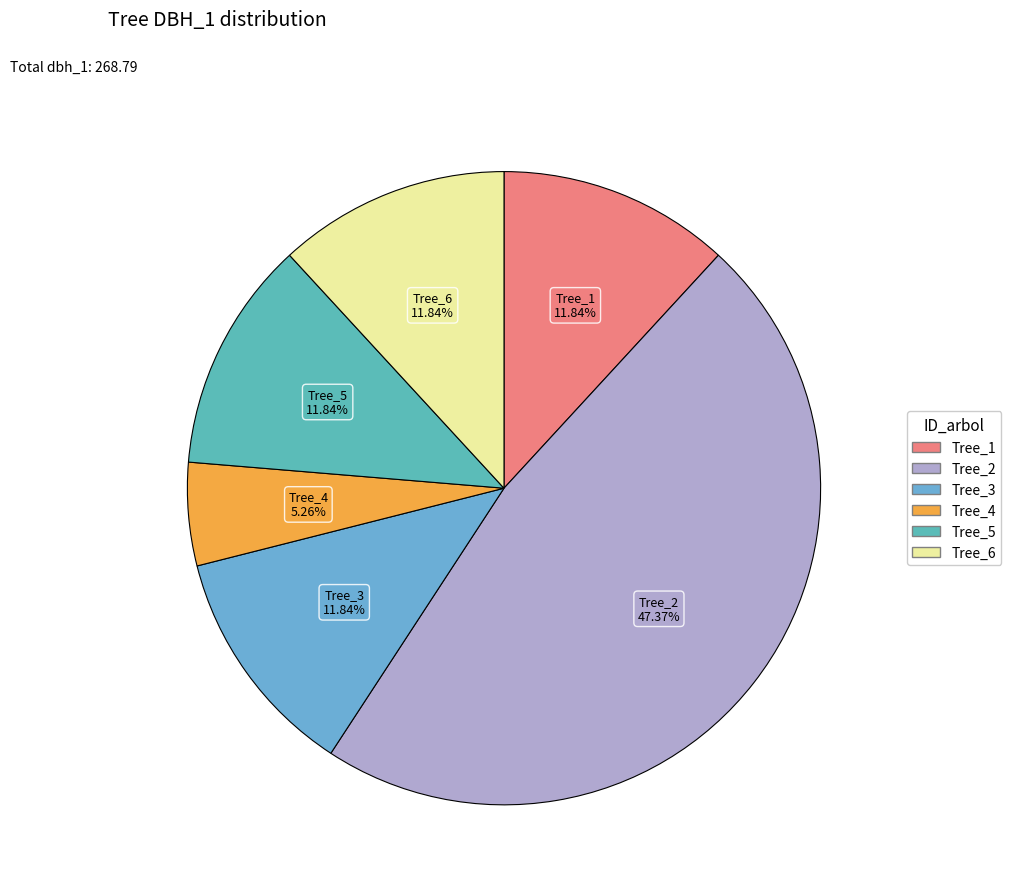

How many segments does this pie chart have?

6